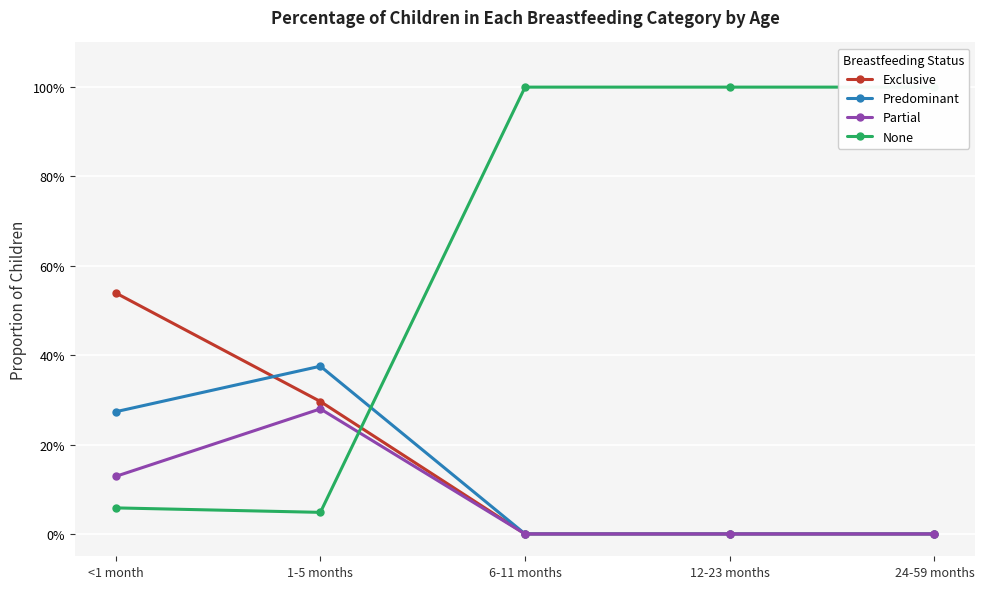

Between which two adjacent categories do None and Partial first intersect?

1-5 months and 6-11 months